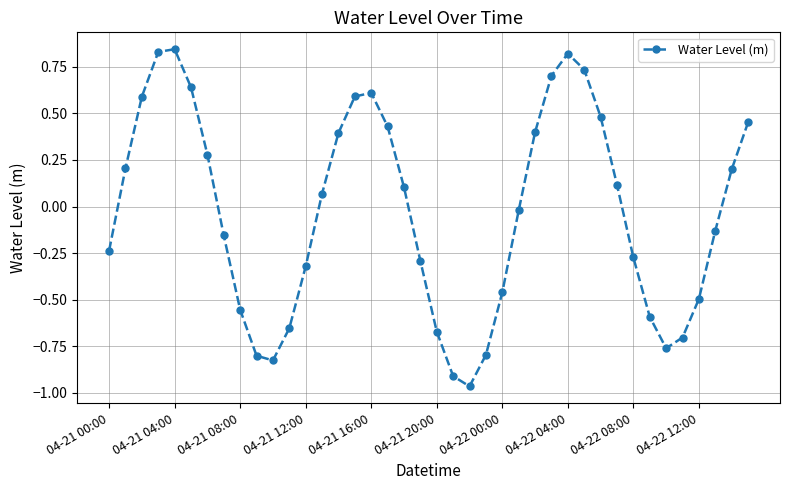

How many interior local valleys (lower than both neighbors) does the data have?

3